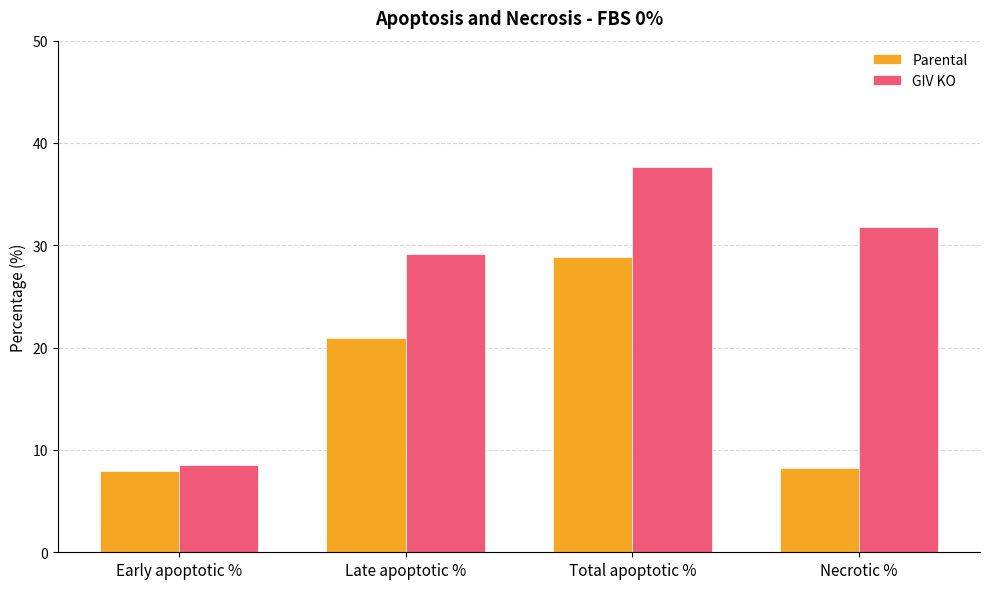

What position from the left is Total apoptotic %?

3